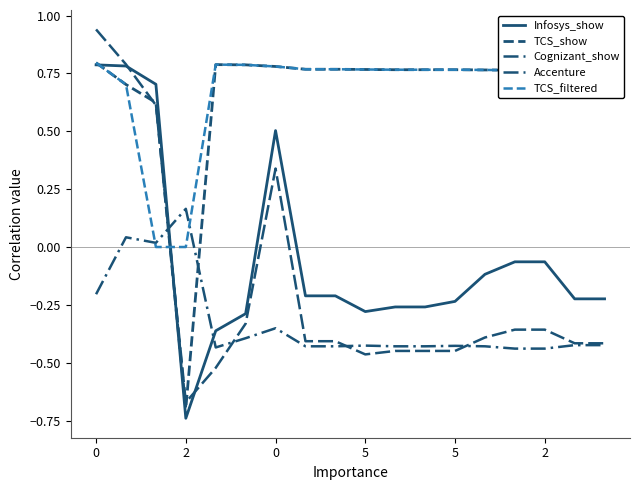

Reading left to right, what are all the values shown in this chart?

Infosys_show: 0.8	0.8	0.7	-0.7	-0.4	-0.3	0.5	-0.2	-0.2	-0.3	-0.3	-0.3	-0.2	-0.1	-0.1	-0.1	-0.2	-0.2
TCS_show: 0.8	0.7	0.6	-0.7	0.8	0.8	0.8	0.8	0.8	0.8	0.8	0.8	0.8	0.8	0.8	0.8	0.8	0.8
Cognizant_show: 0.9	0.8	0.6	-0.7	-0.5	-0.3	0.3	-0.4	-0.4	-0.5	-0.4	-0.4	-0.4	-0.4	-0.4	-0.4	-0.4	-0.4
Accenture: -0.2	0.0	0.0	0.2	-0.4	-0.4	-0.4	-0.4	-0.4	-0.4	-0.4	-0.4	-0.4	-0.4	-0.4	-0.4	-0.4	-0.4
TCS_filtered: 0.8	0.7	0.0	0.0	0.8	0.8	0.8	0.8	0.8	0.8	0.8	0.8	0.8	0.8	0.8	0.8	0.8	0.8